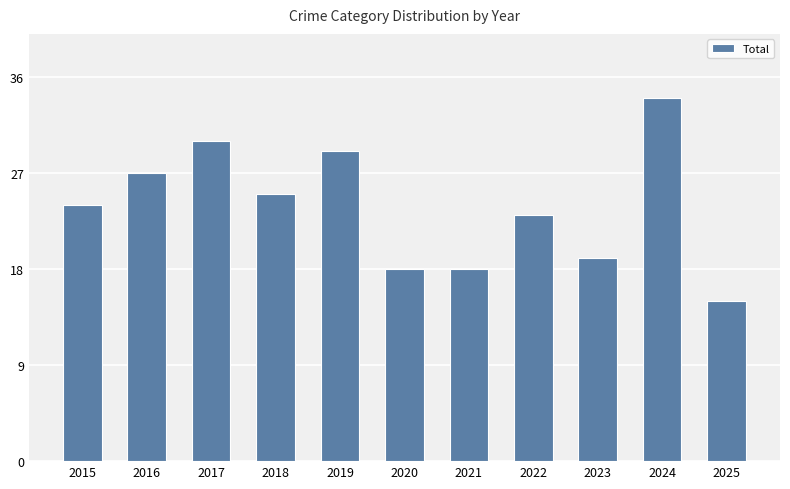

Approximately how many times larger is the value at 2023 compared to 2015?

0.8